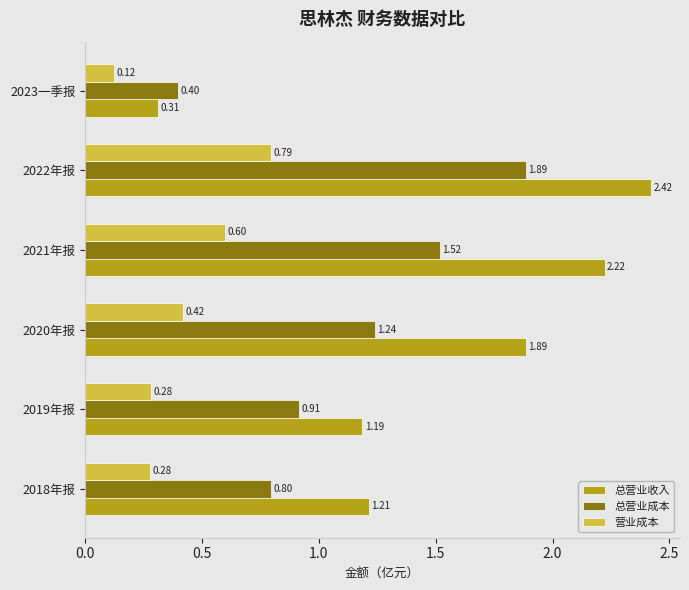

At how many categories does at least one series exceed 0?

6